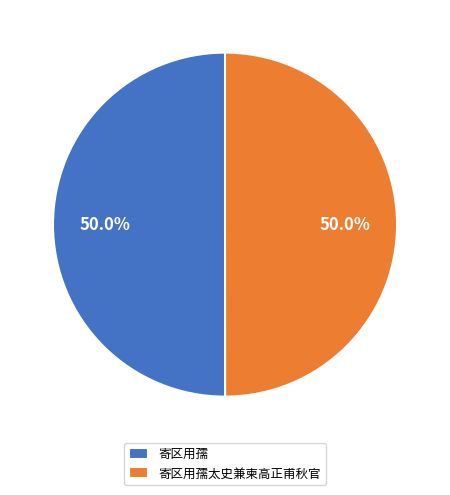

What portion of the pie excludes 寄区用孺?

50.0%